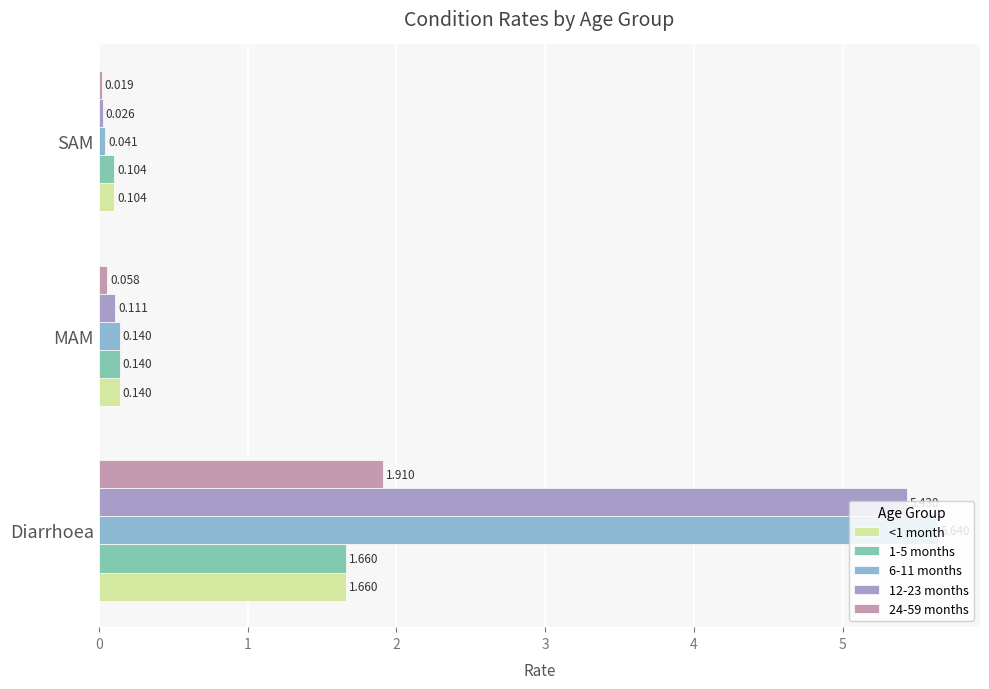

At which label is <1 month closest to 0?

SAM